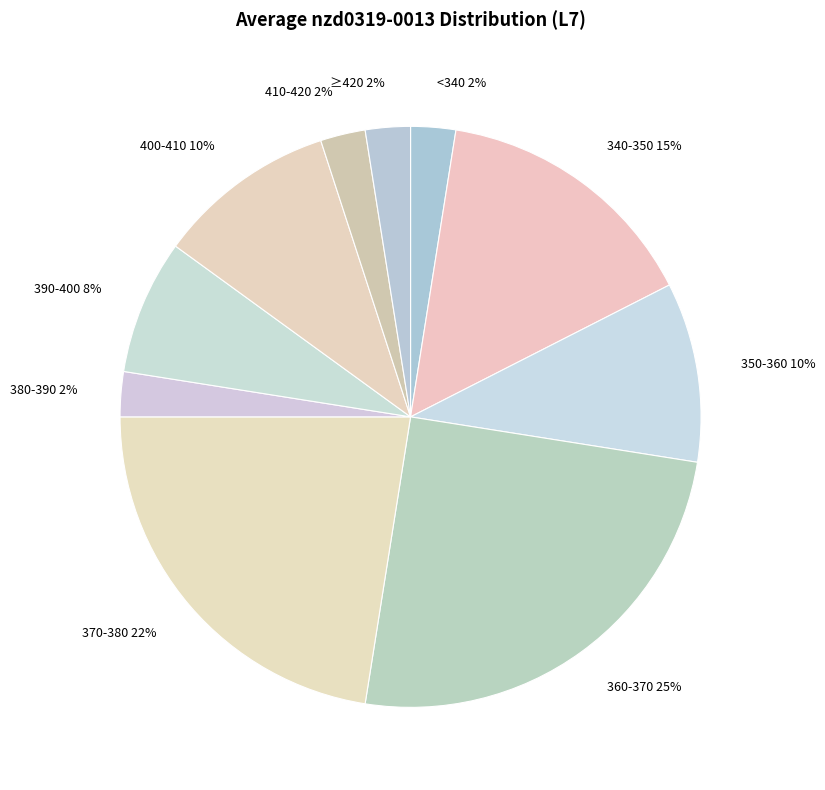

Does <340 2% represent more than half of the total?

No